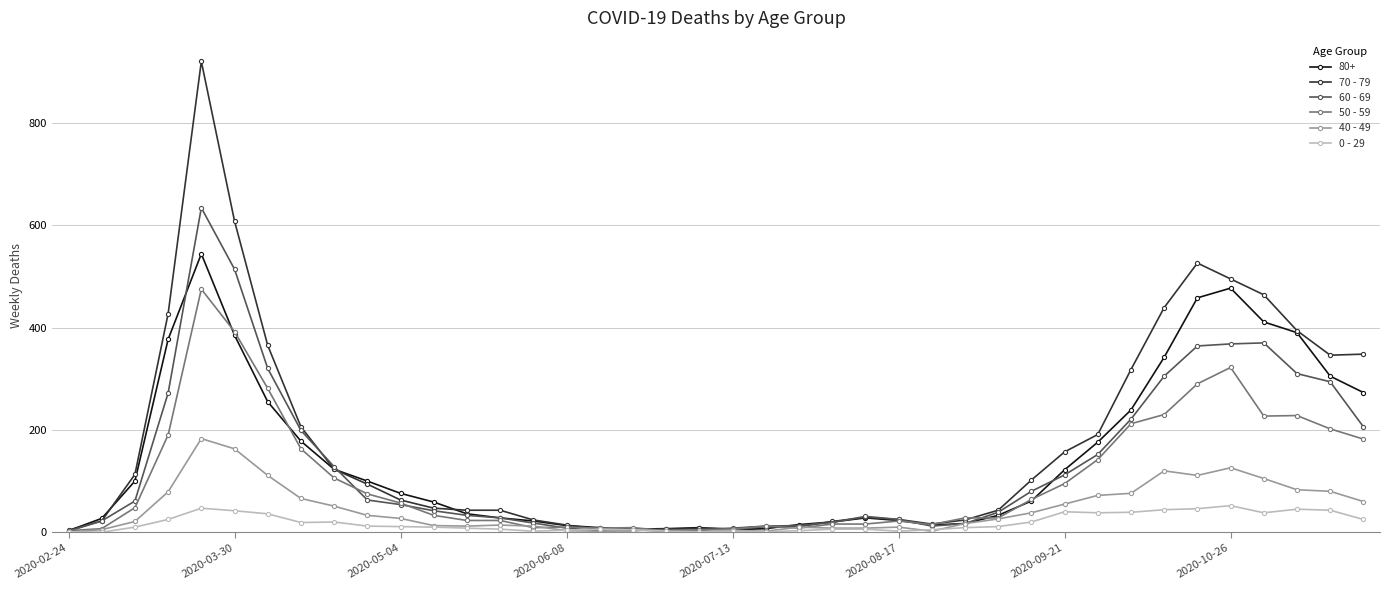

Which series has the widest spread of values?

70 - 79